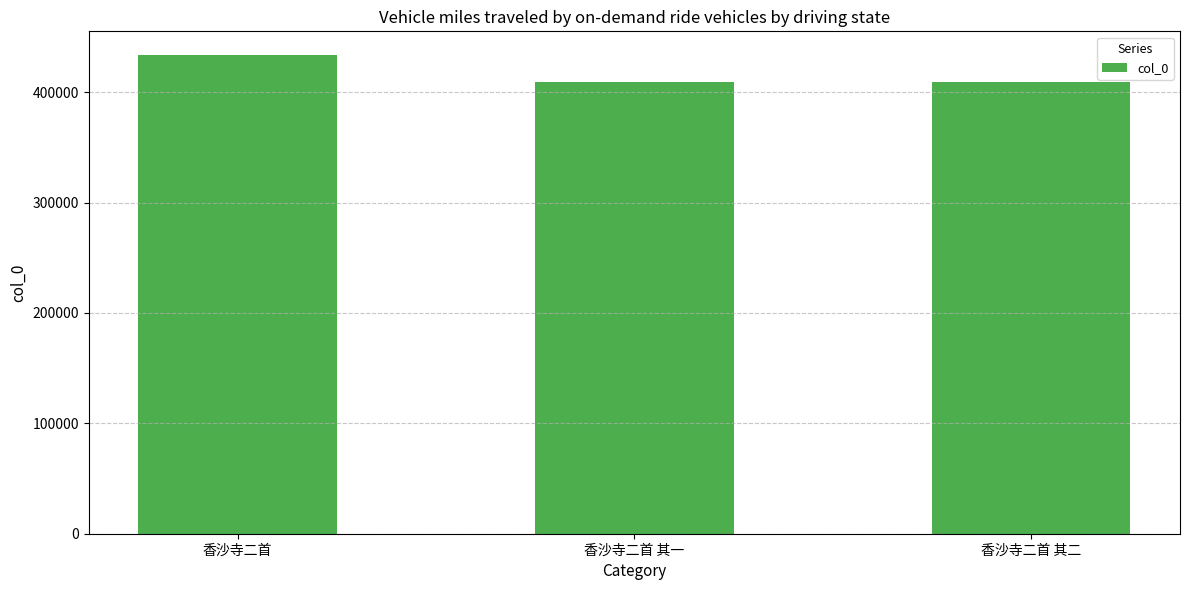

Approximately how many times larger is the value at 香沙寺二首 compared to 香沙寺二首 其一?

1.1